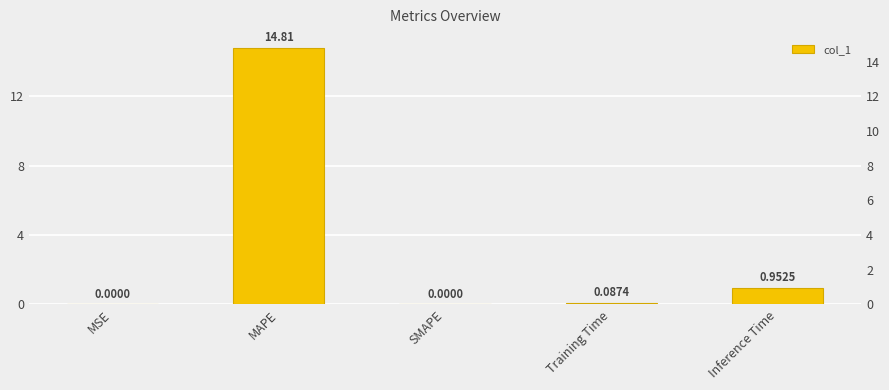

What is the label of the 5th bar from the left?

Inference Time